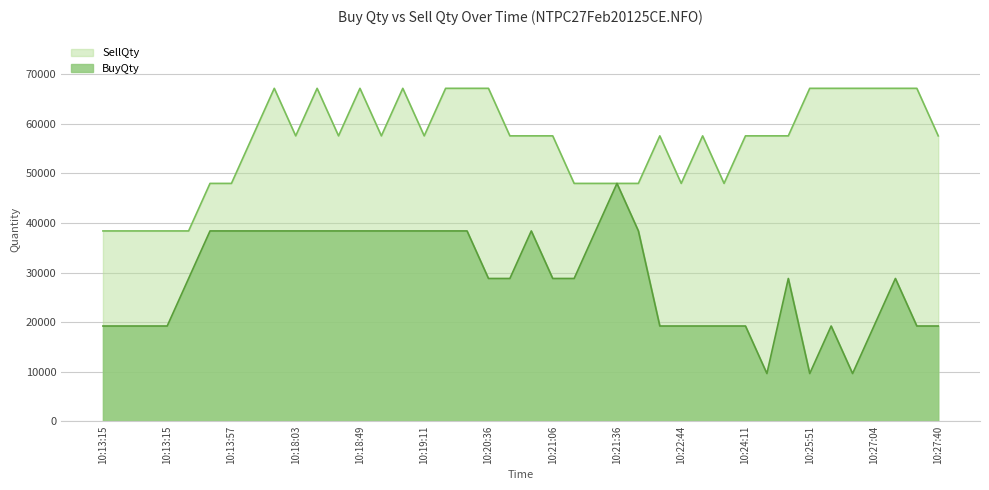

Which category has the highest value in the SellQty series?

10:17:06